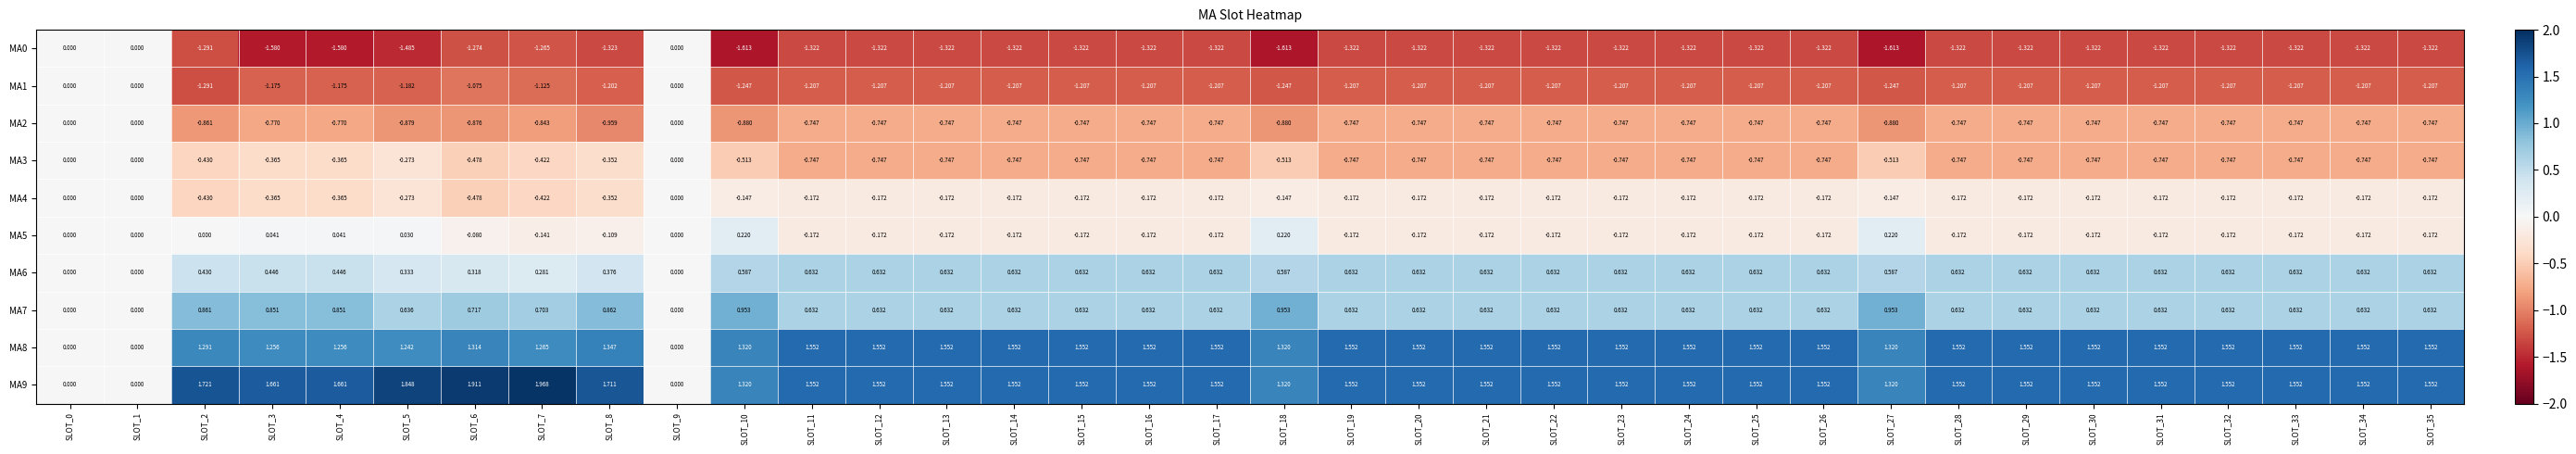

How many categories are shown in the chart?

36